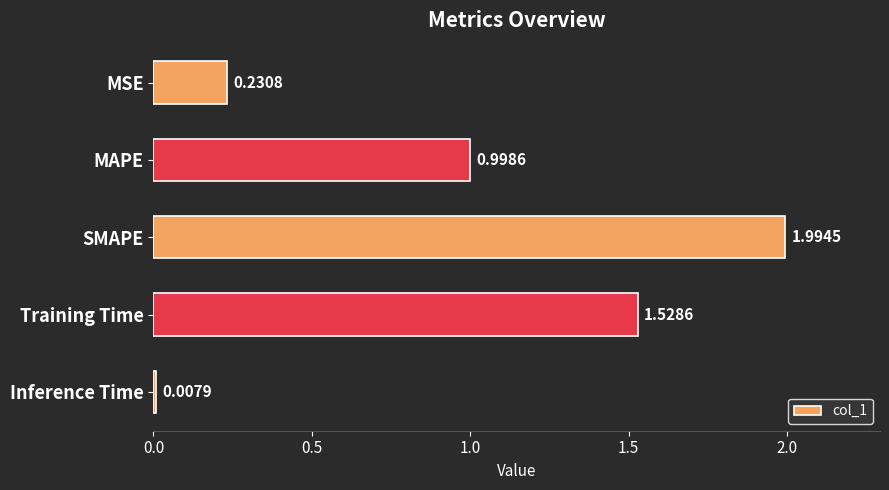

Which category has the lowest value across all series?

Inference Time